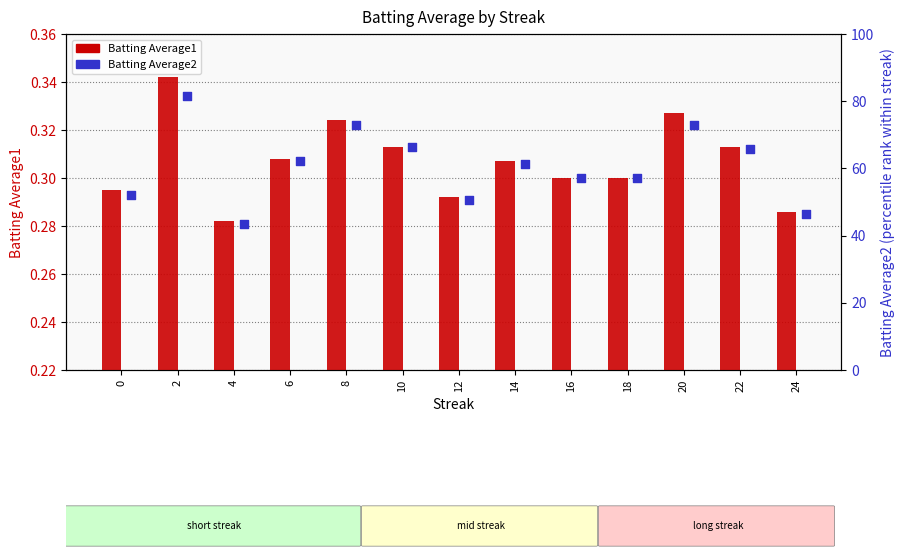

What is the total value across all series at 18?

57.4